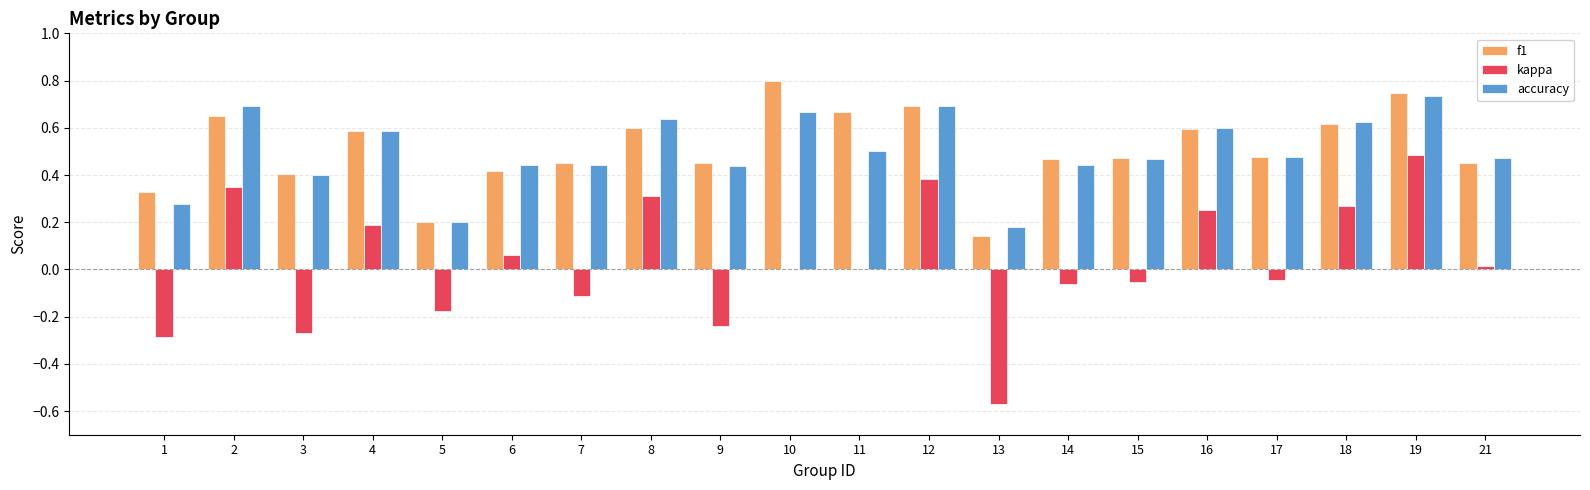

What is the sum of the accuracy values at 6 and 2?

1.1